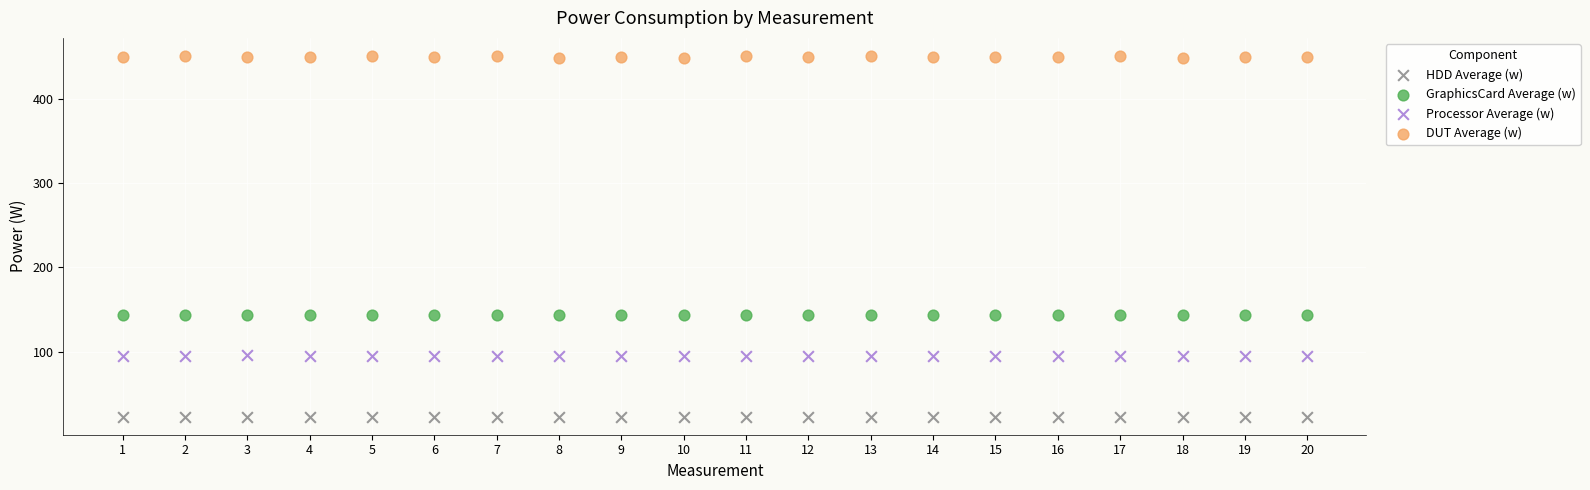

Which series reaches the maximum Y coordinate?

DUT Average (w)